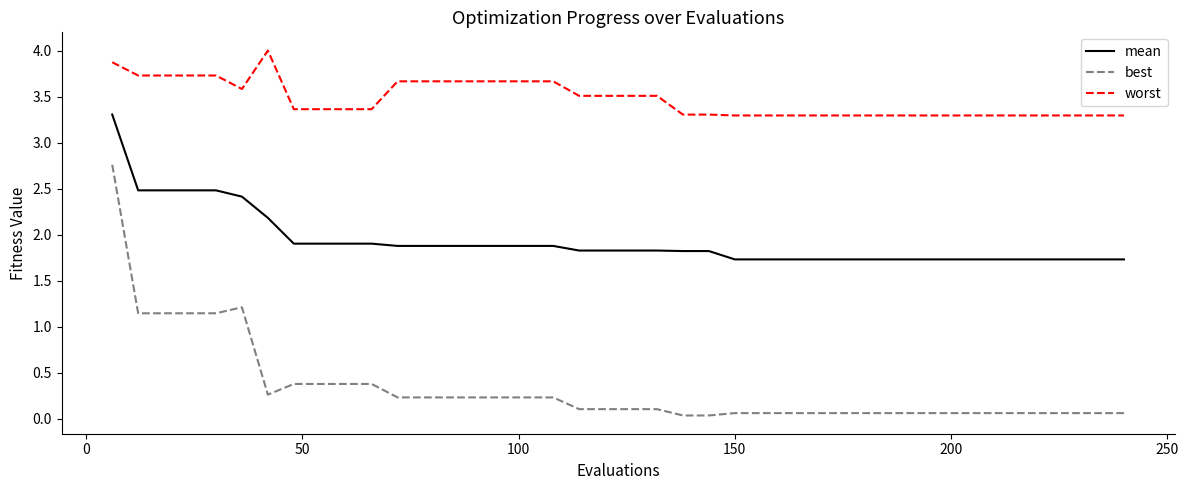

List the series in order of their overall mean, lowest first.

best, mean, worst